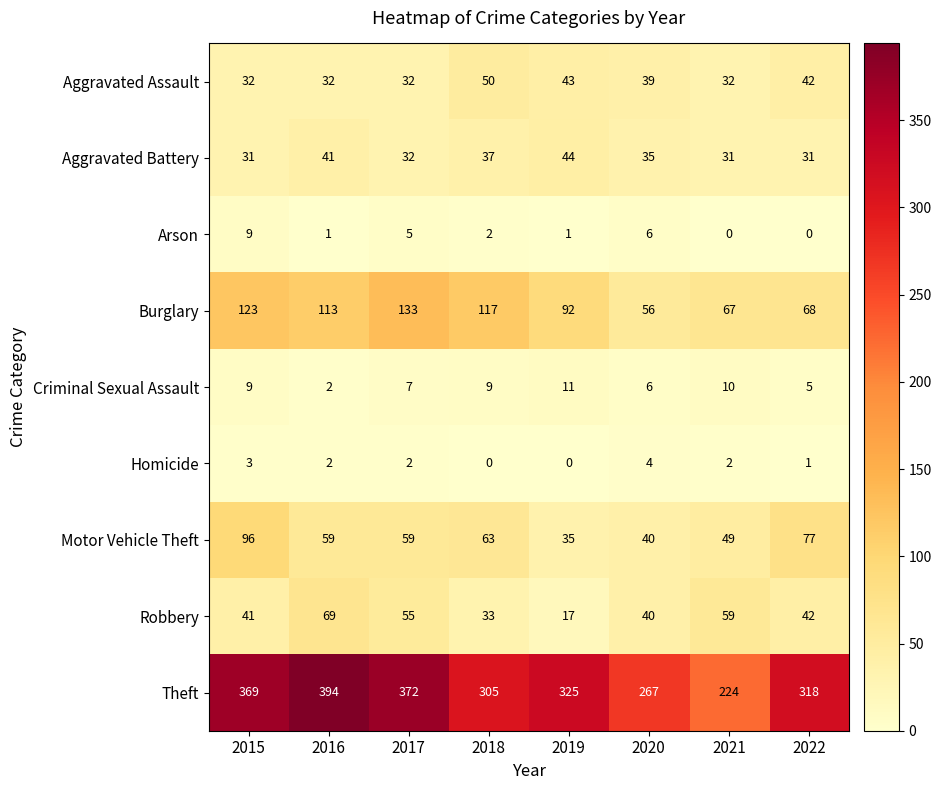

The value of Aggravated Assault at 2018 is 50. True or false?

True